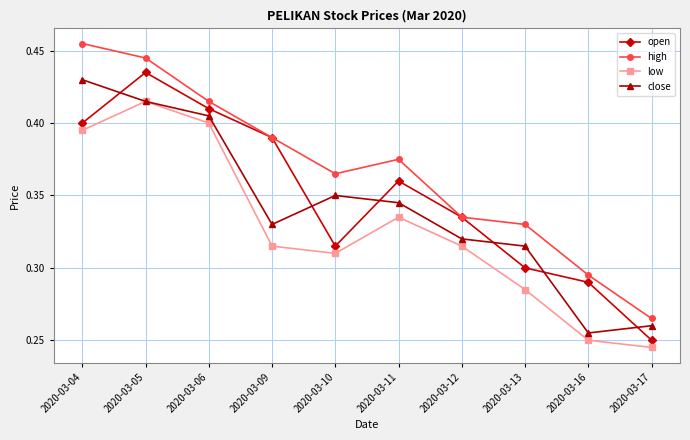

True or false: open and low intersect in this chart.

False